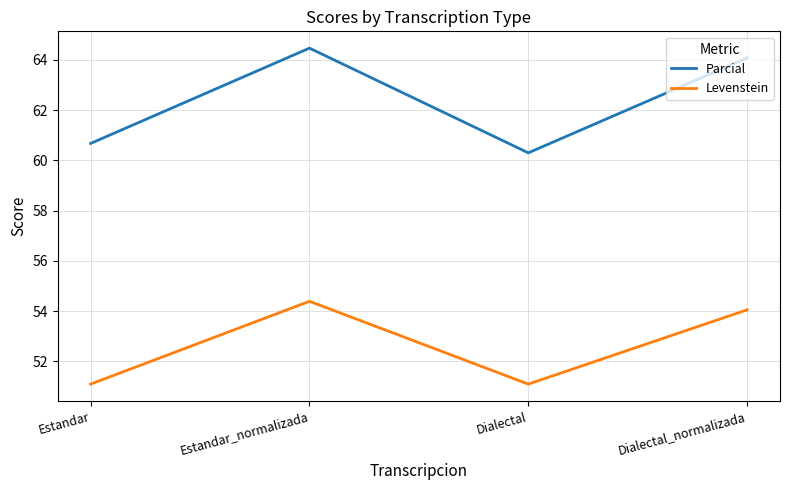

What is the highest value of the Parcial series?

64.5